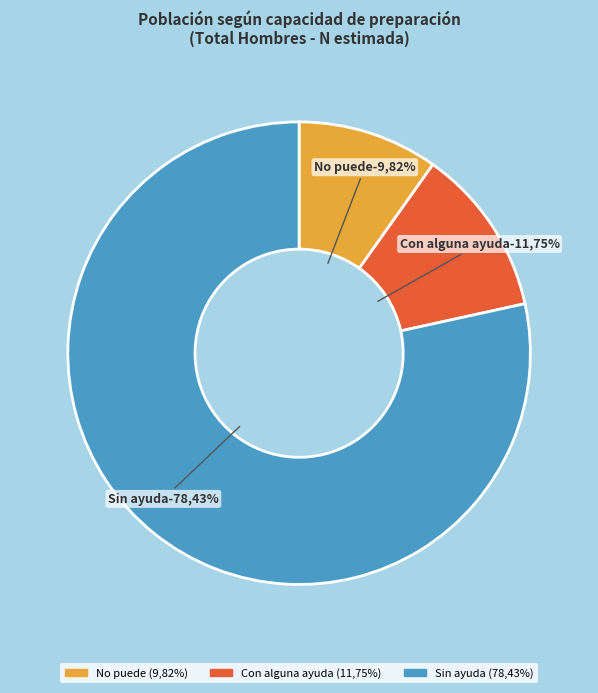

To the nearest percent, what percentage of the pie is Sin ayuda?

78%